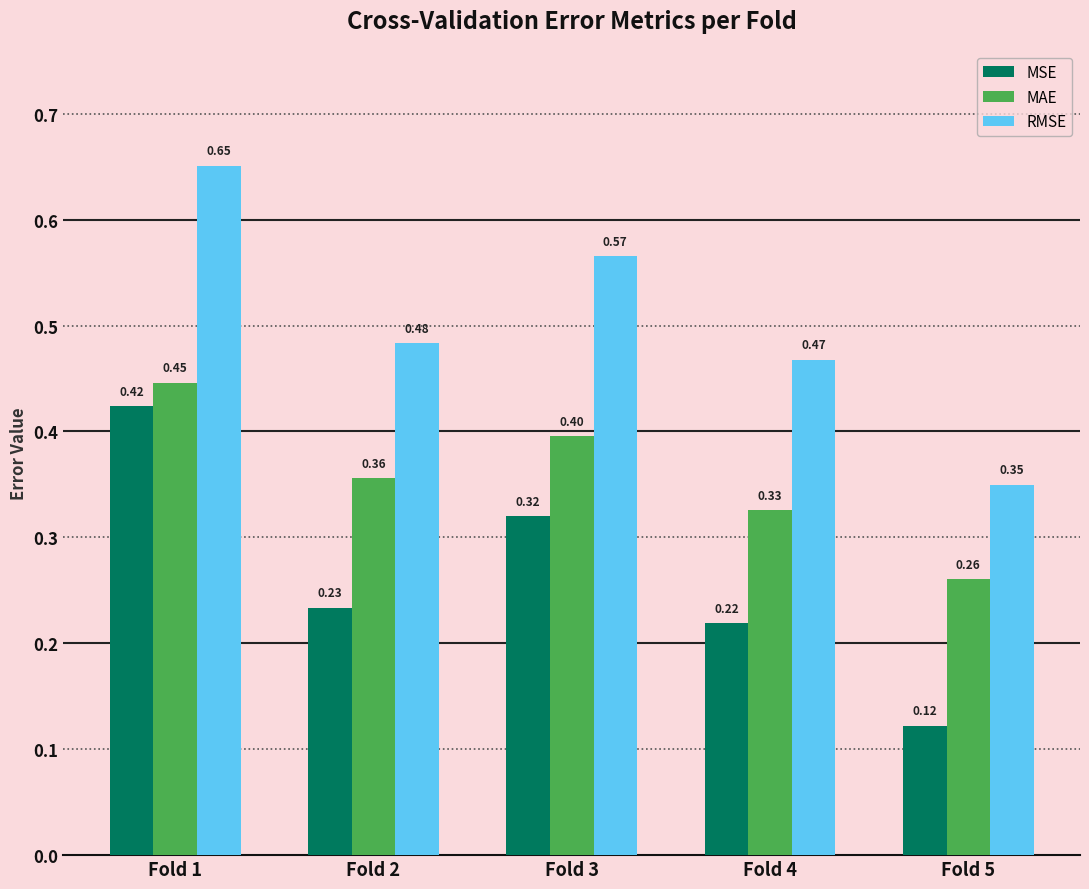

What is the sum of all RMSE values?

2.5